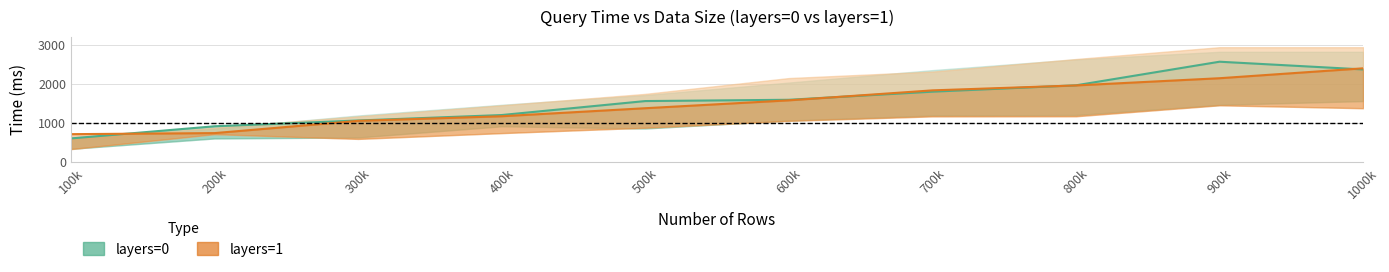

What is the difference between the layers=0 mid values at 300k and 500k?

498.0